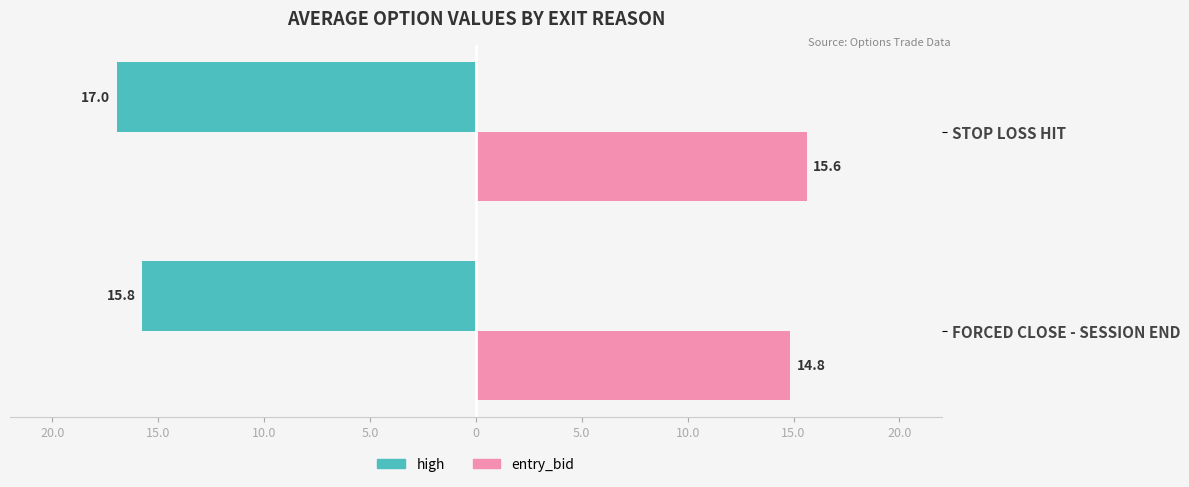

What are all the series names shown in the legend?

high, entry_bid